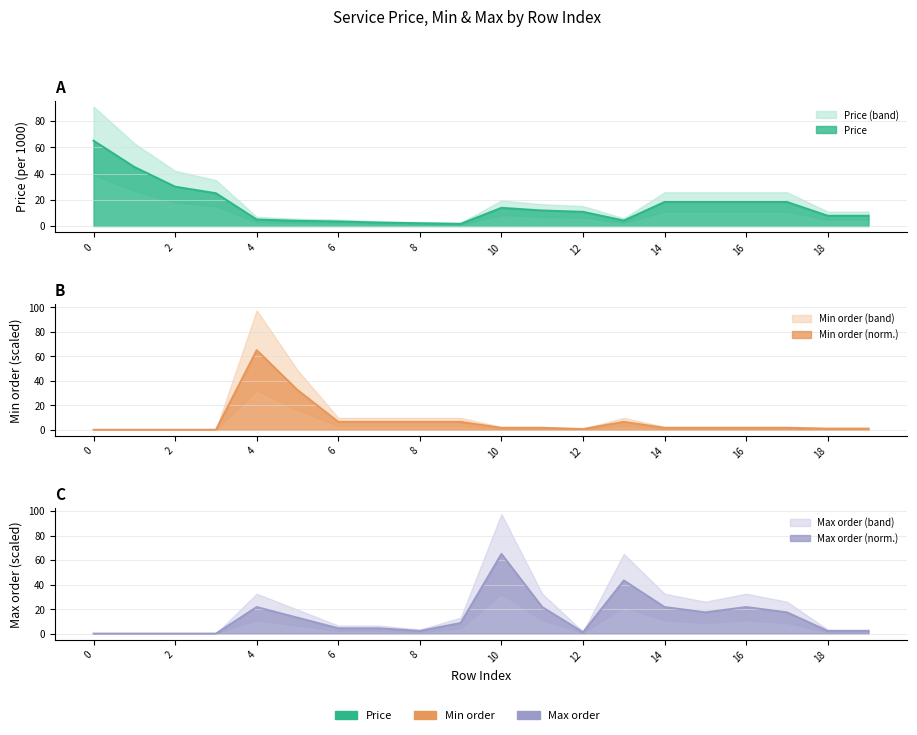

Which series ends up on top after the final intersection of Max and Price?

Price